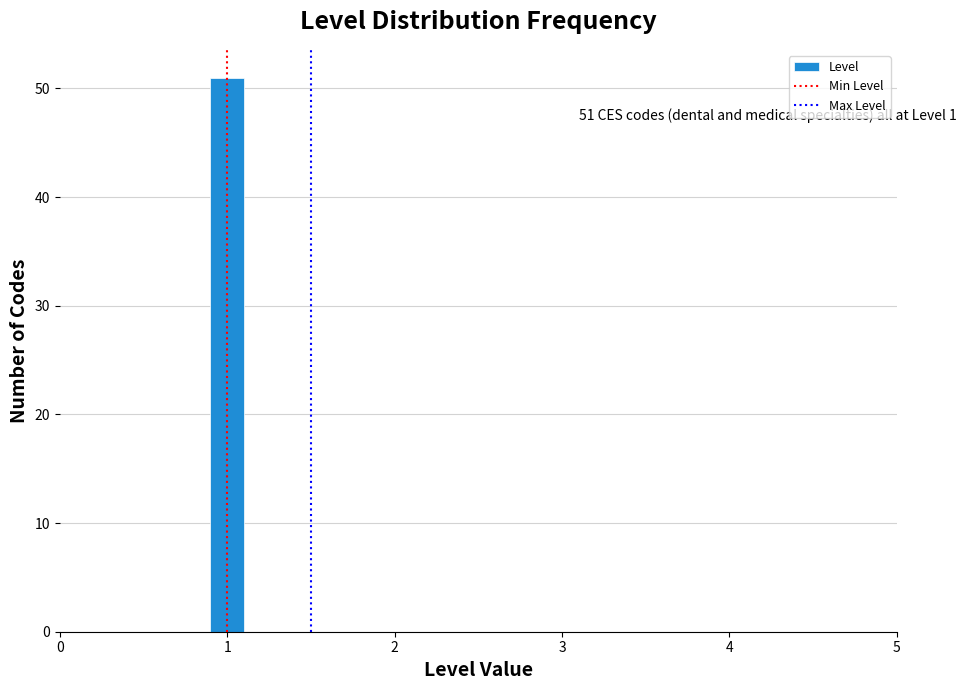

Around what value on the x-axis is the tallest bar? Give the approximate position of its centre, as read against the axis.

1.0